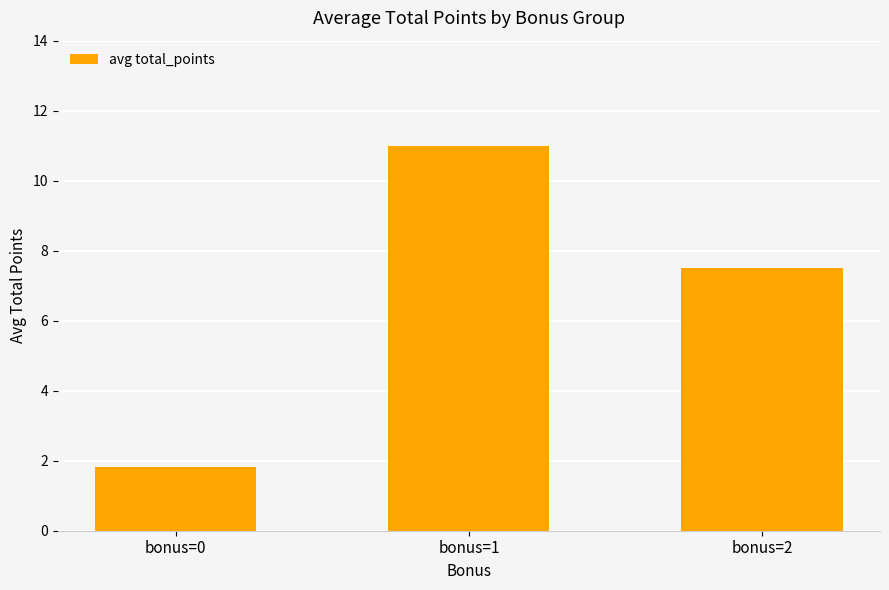

How many data points are less than 7?

1